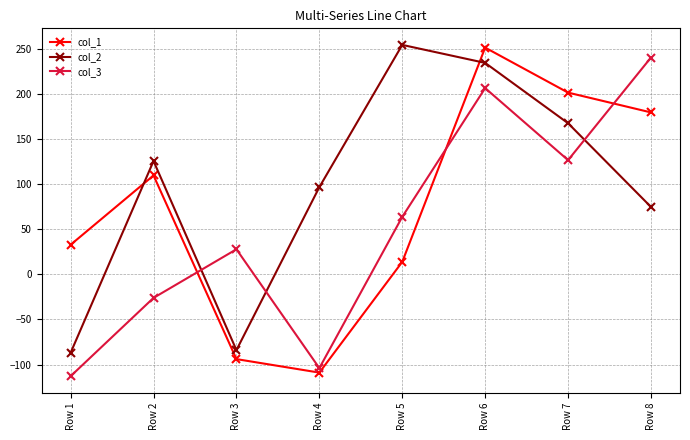

Reading left to right, list all the values displayed in this chart.

col_1: 33	110	-94	-109	14	252	202	180
col_2: -87	126	-84	97	255	235	168	75
col_3: -113	-26	28	-104	64	207	127	241